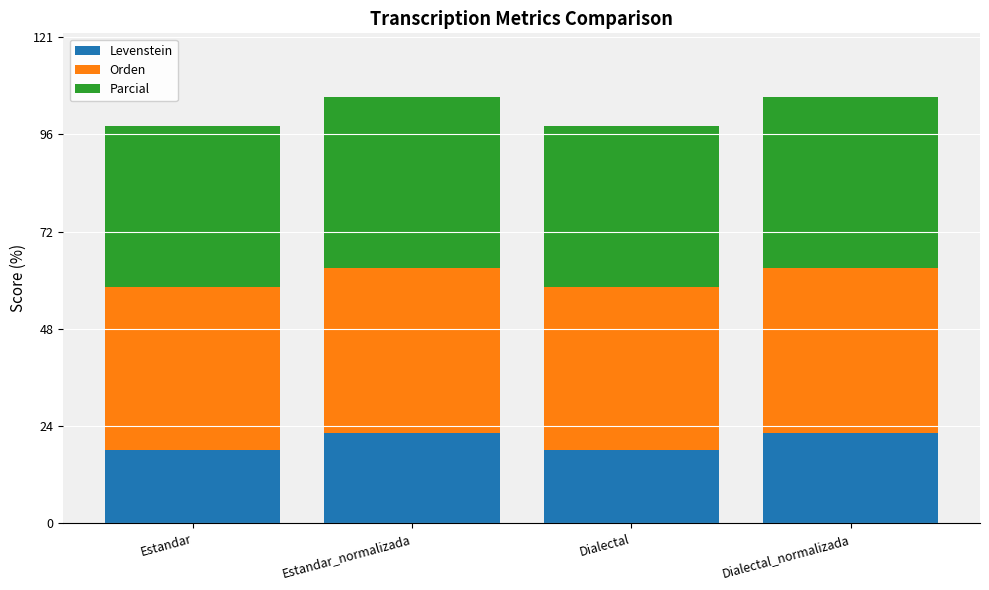

What is the minimum value for Levenstein?

18.3